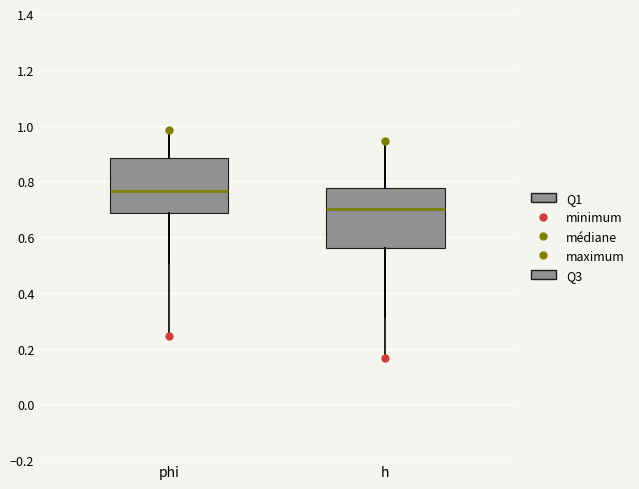

Where does the median line of the box for h sit on the y-axis? The values are not printed on the chart, so give them approximately, as read against the axis.

0.70